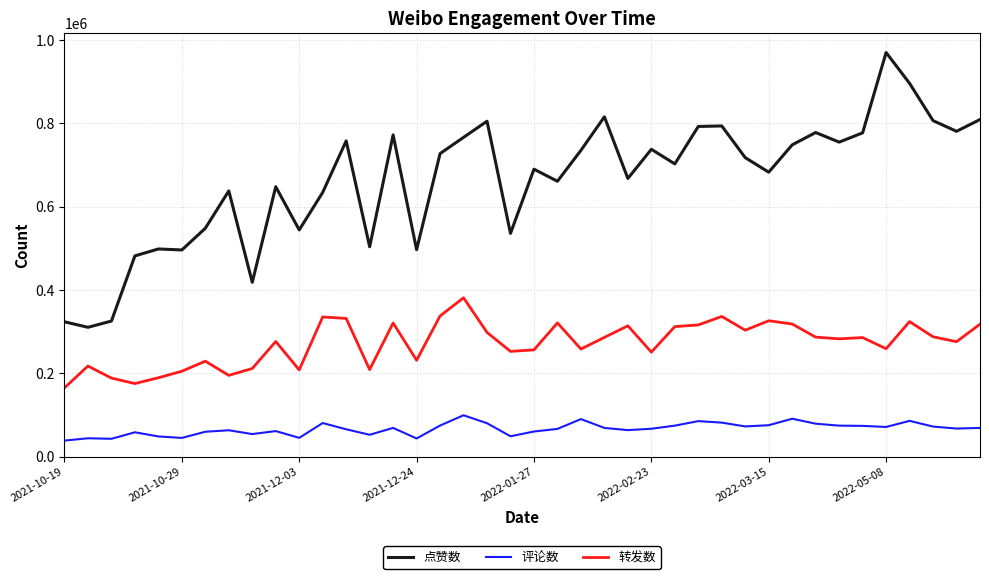

True or false: 点赞数 has more than 1 interior local peaks.

True